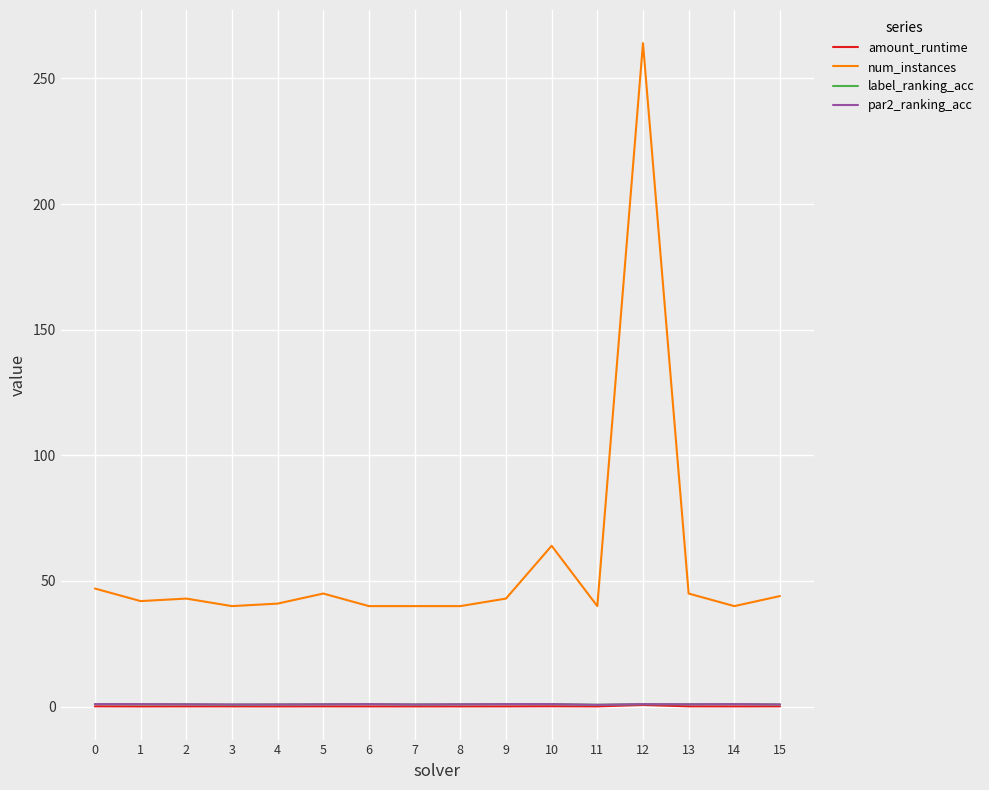

Which series has the largest range (max minus min)?

num_instances